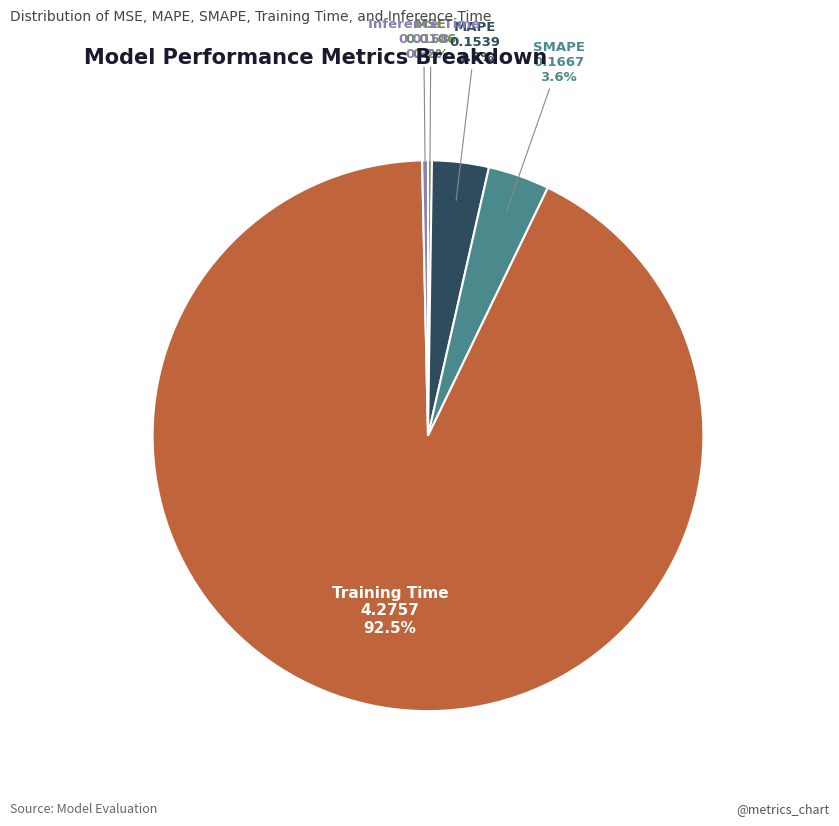

Does any single category account for the majority?

Yes